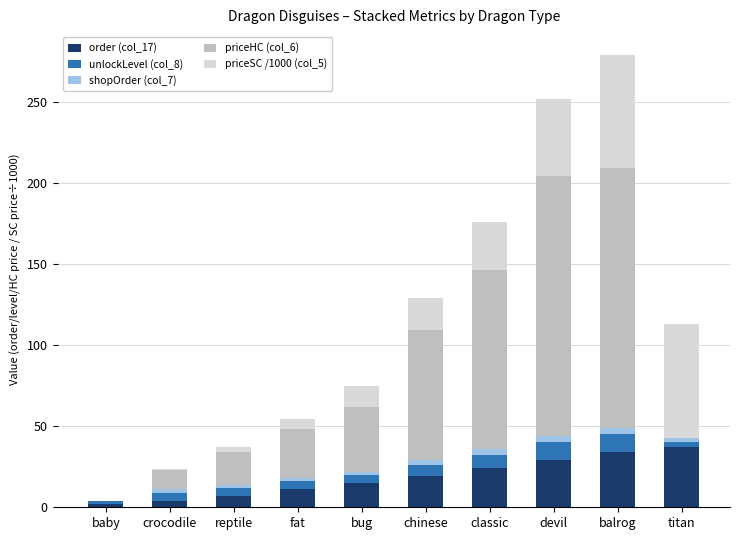

What is the maximum value for order (col_17)?

37.0